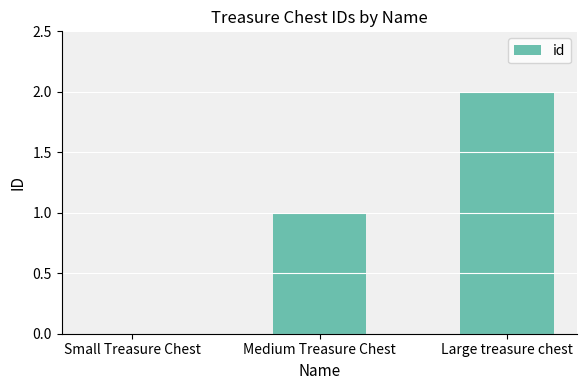

Which has a higher value, Small Treasure Chest or Medium Treasure Chest?

Medium Treasure Chest